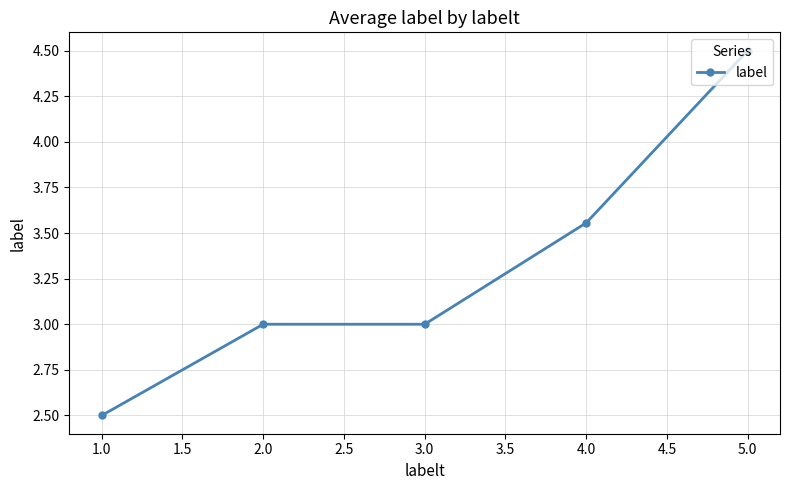

Is it true that the value at 1.0 is 1.2?

False